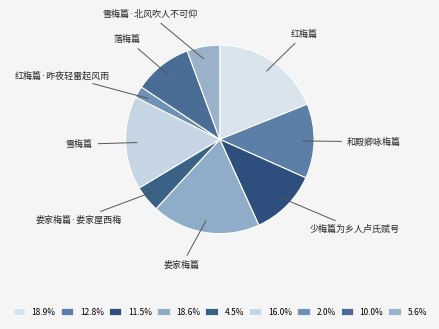

How many slices are in this pie chart?

9